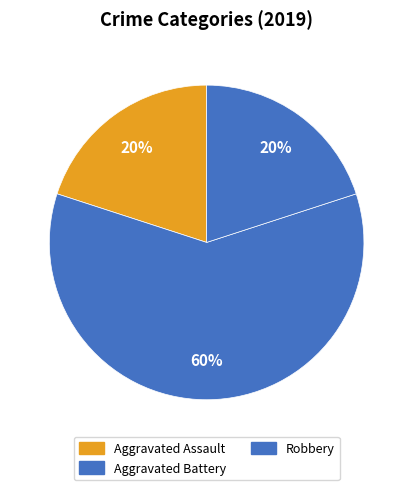

Count the number of slices in the pie.

3